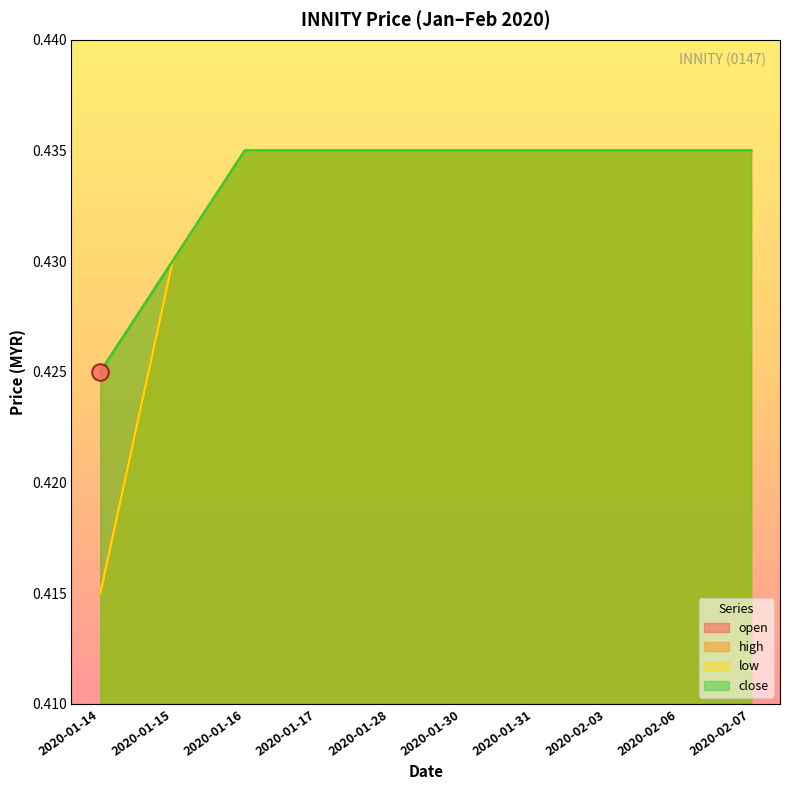

True or false: open and high intersect in this chart.

False